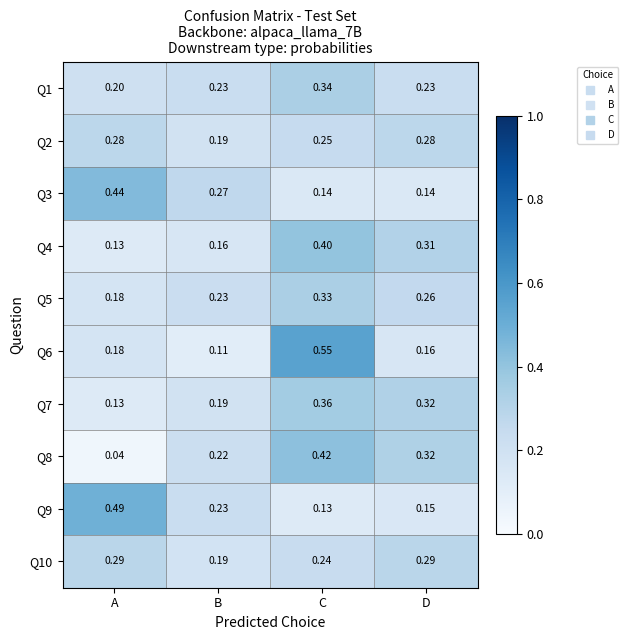

Which category has the highest value across all series?

C